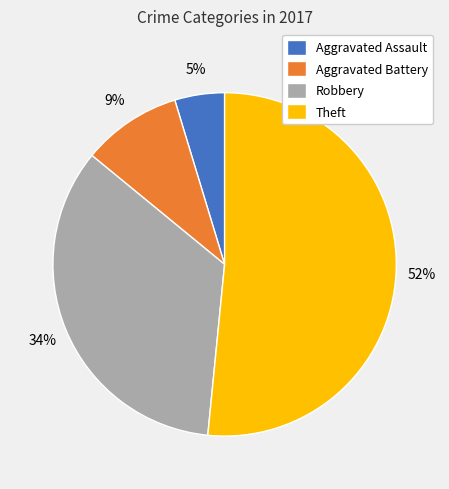

To the nearest percent, what is the difference between the Robbery and Aggravated Battery slice percentages?

25%